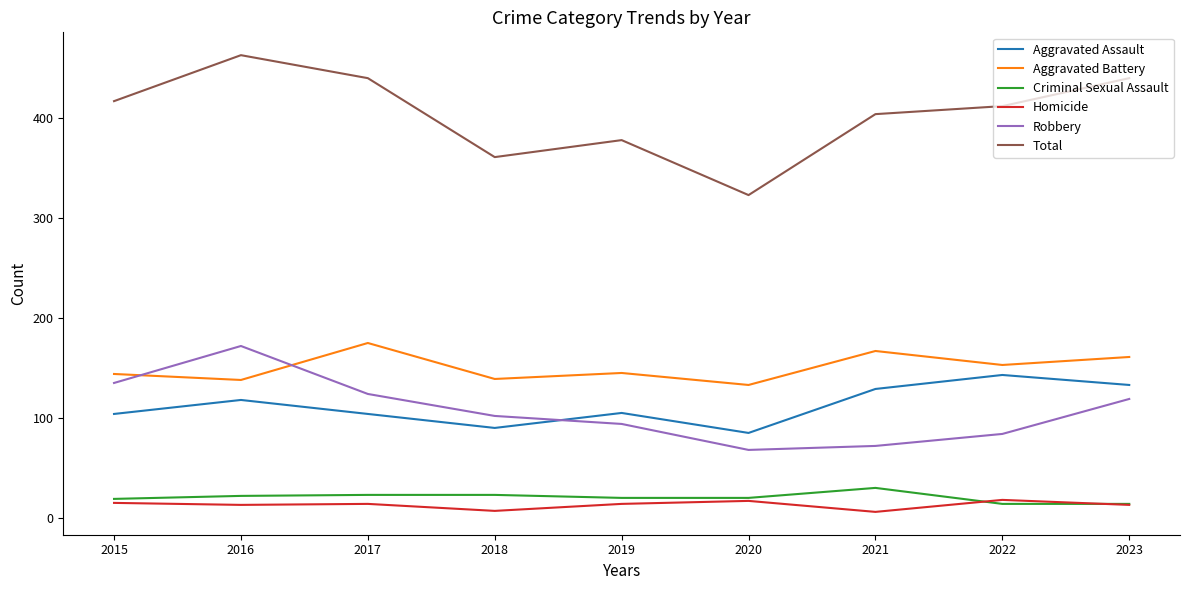

In Total, how many points are higher than both neighbors (excluding endpoints)?

2